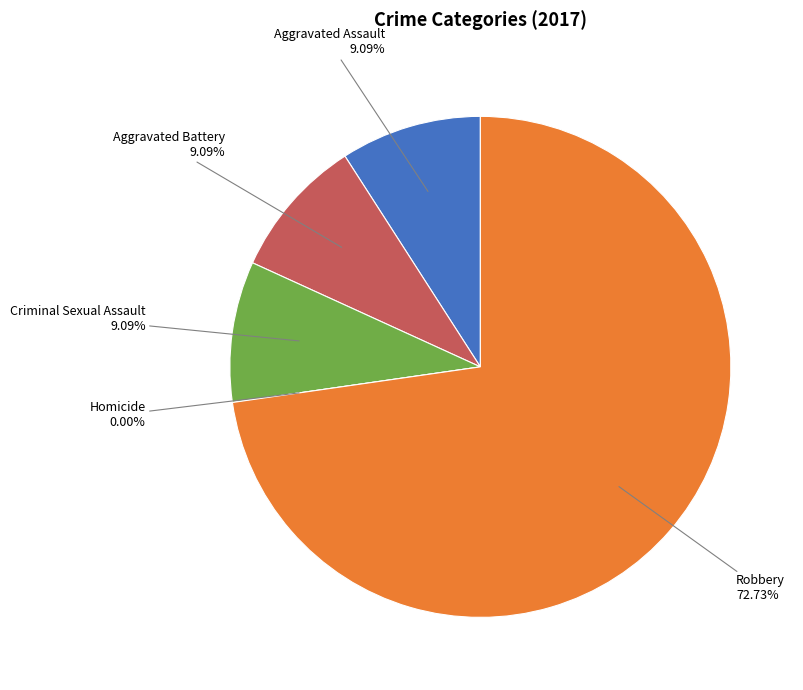

True or false: Criminal Sexual Assault accounts for 1% of the total.

False